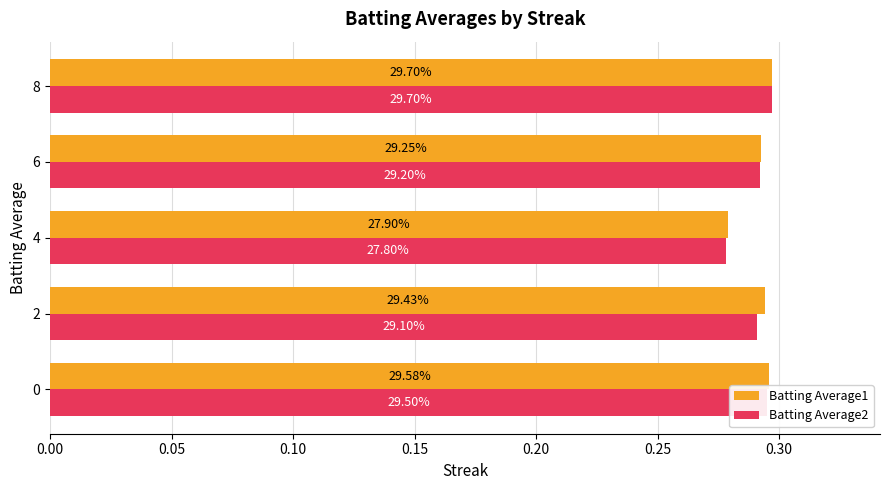

What are all the series names shown in the legend?

Batting Average1, Batting Average2